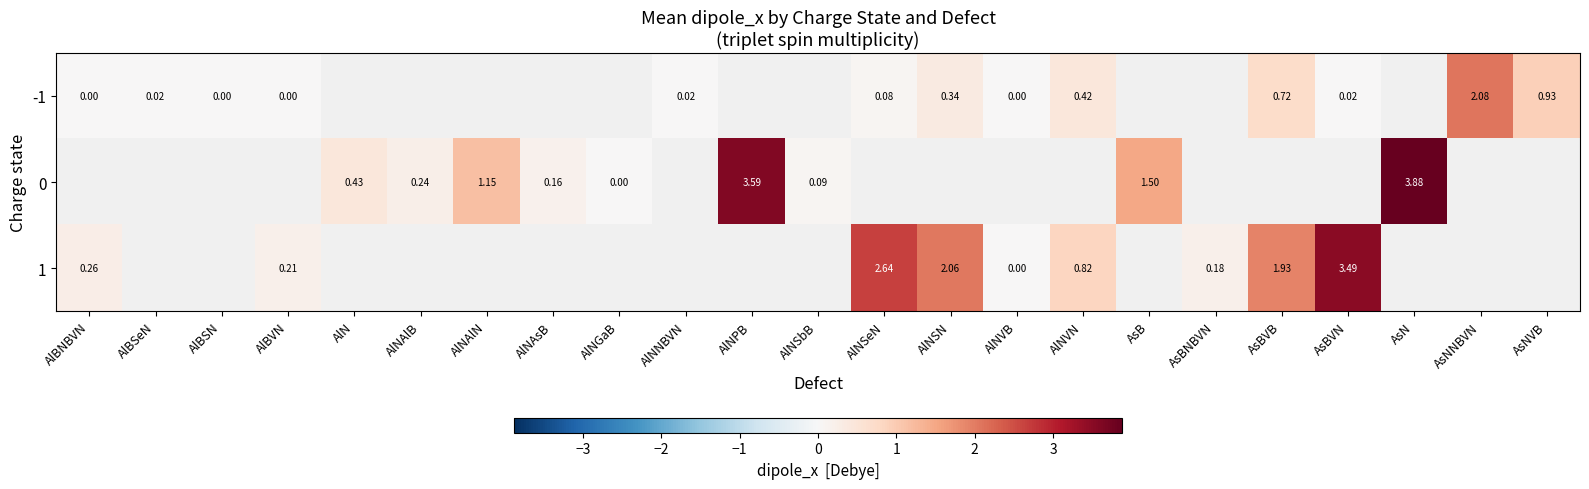

Rank the series by their average value, from highest to lowest.

-1, 0, 1